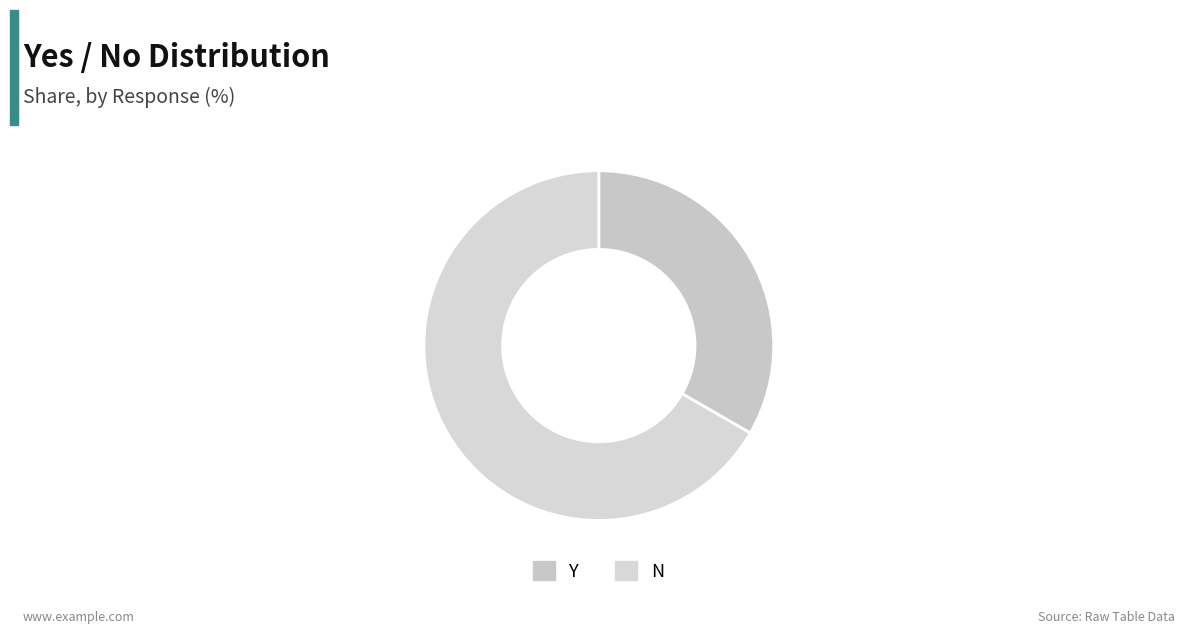

Between N and Y, which is larger?

N